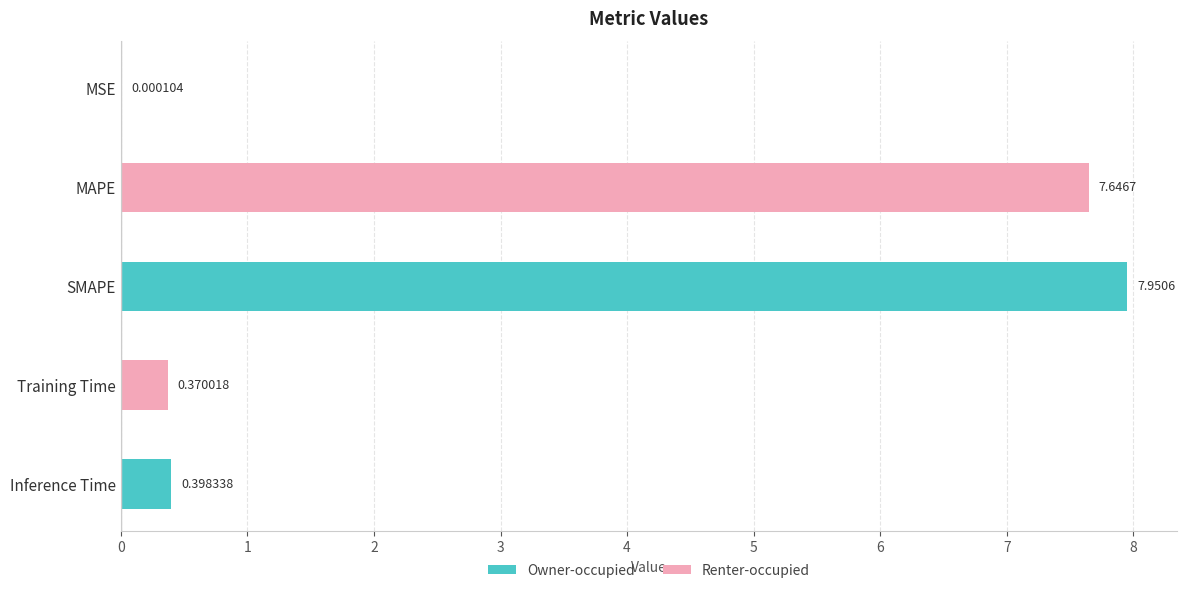

Are the bars grouped side by side (vs. stacked)?

No